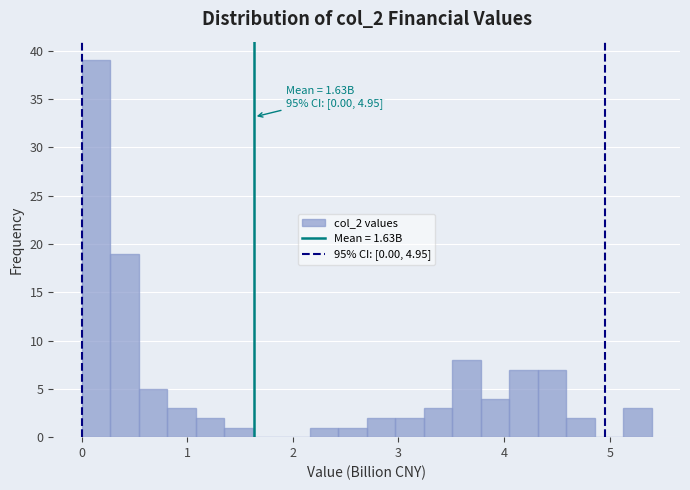

Around what value on the x-axis is the tallest bar? Give the approximate position of its centre, as read against the axis.

0.1